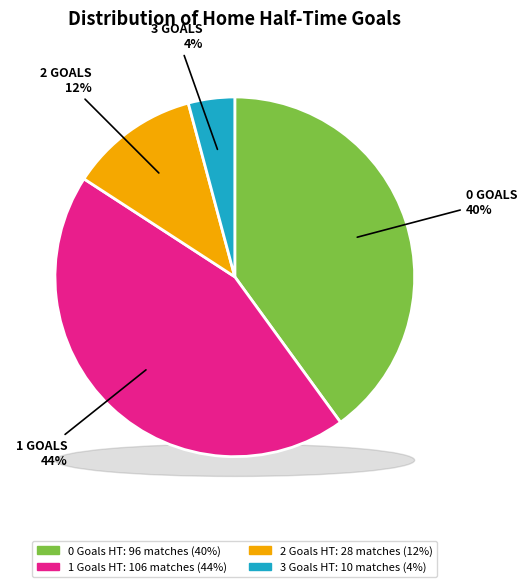

What percentage is the 1 slice, to the nearest percent?

44%